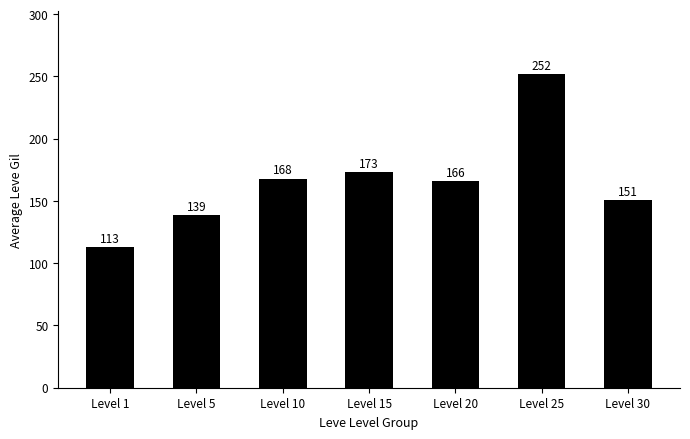

How many values are below 166?

3